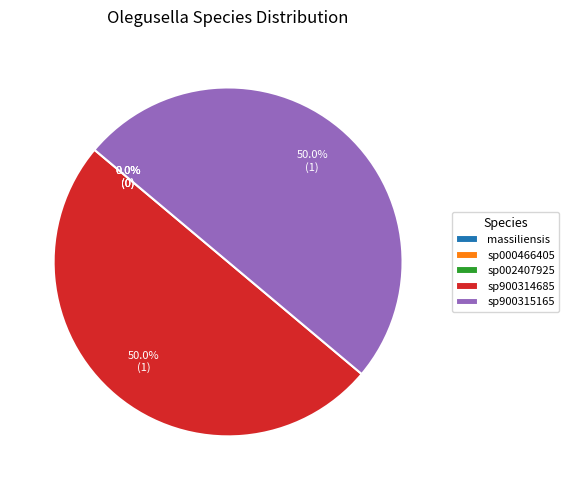

What is the smallest slice in the pie chart?

1-s__Olegusella massiliensis